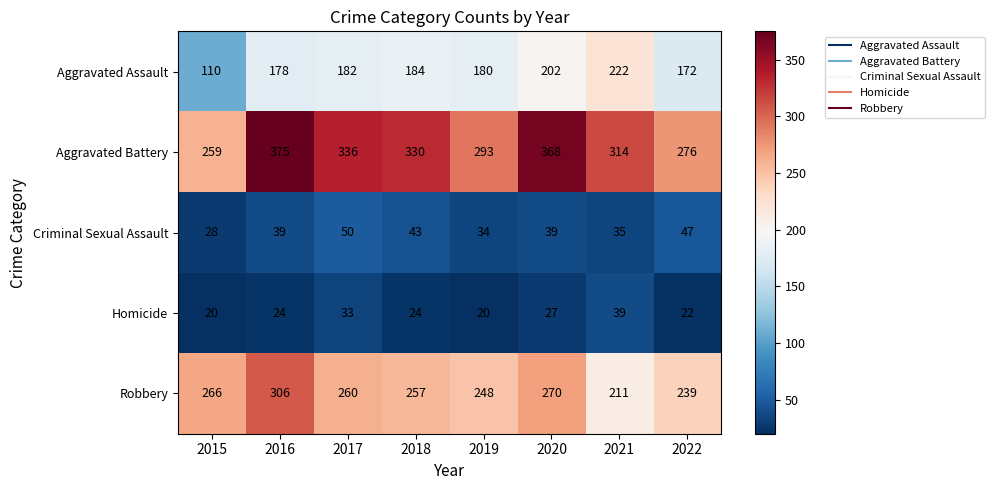

What is the minimum value shown in the chart?

20